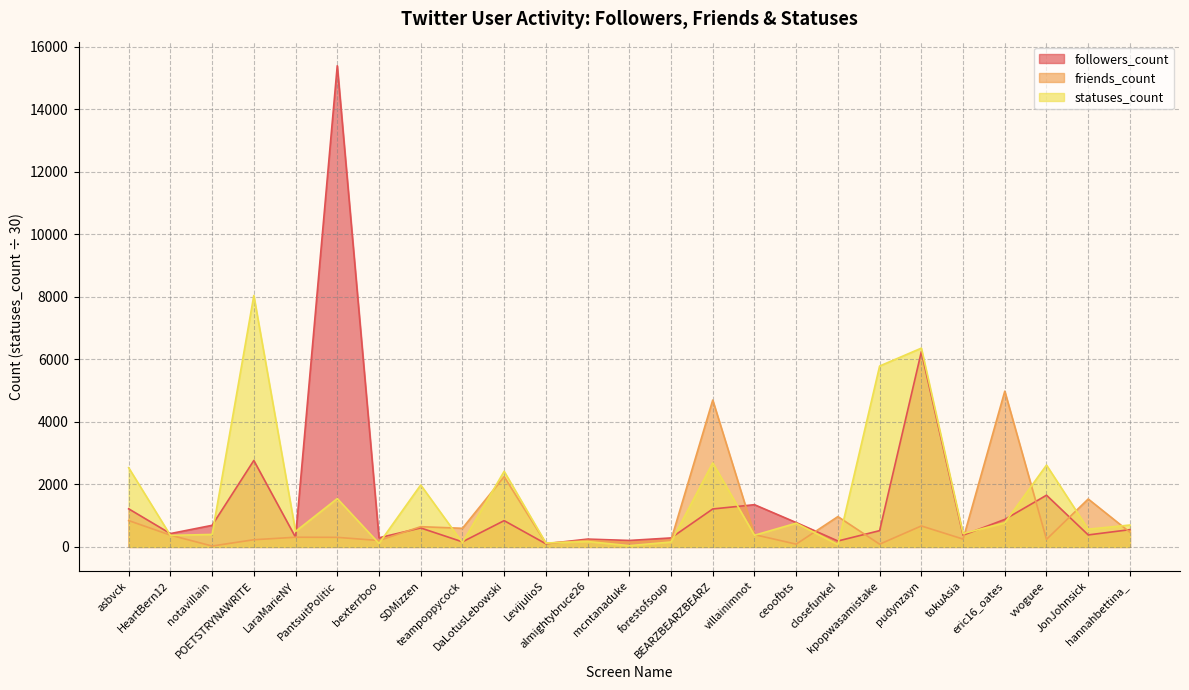

How many intersections are there between statuses_count and followers_count?

12